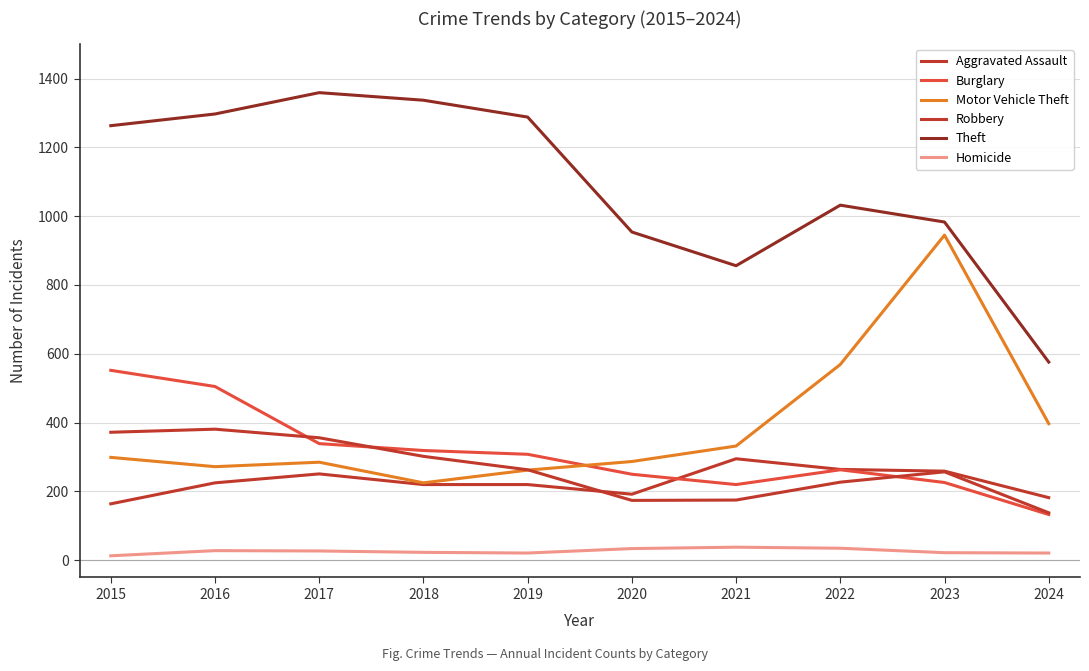

How many lines are shown in the chart?

6